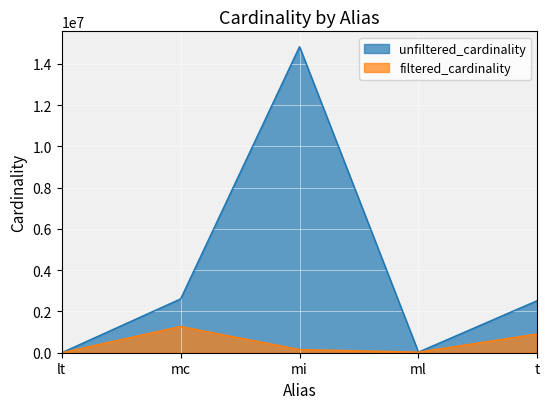

Reading left to right, list all the values displayed in this chart.

unfiltered_cardinality: lt=18	mc=2609129	mi=14835720	ml=29997	t=2528312
filtered_cardinality: lt=2	mc=1271989	mi=153897	ml=29997	t=910581